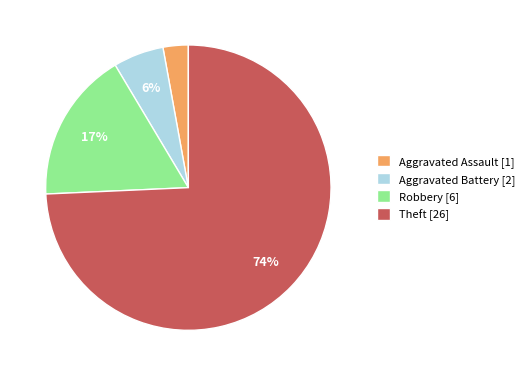

Combined, do Aggravated Assault [1] and Theft [26] account for over 50%?

Yes